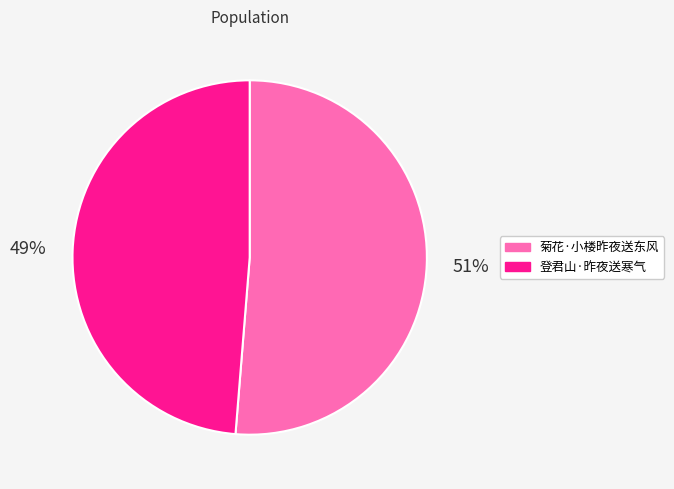

To the nearest percent, what is the combined percentage of 登君山·昨夜送寒气 and 菊花·小楼昨夜送东风?

100%